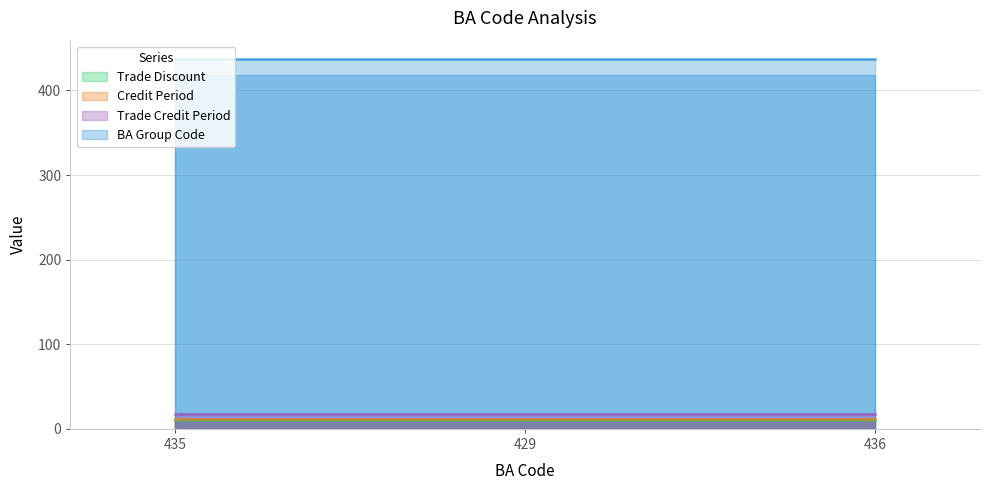

True or false: BA Group Code has a value of 420 at 436.

True